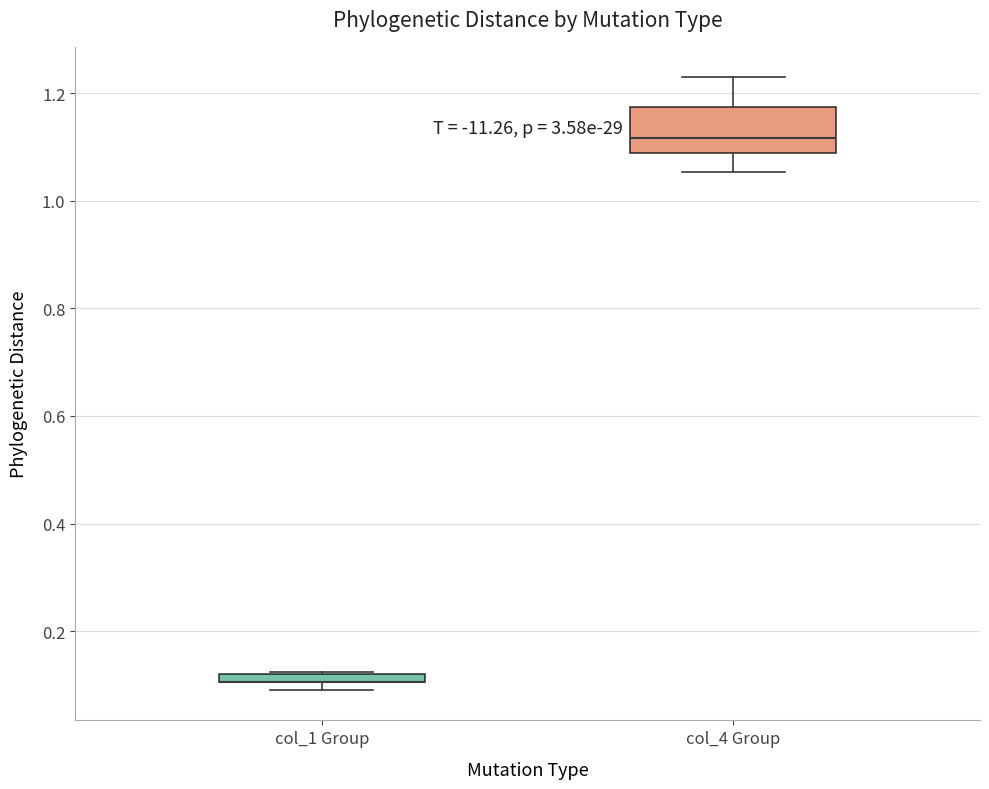

Comparing the boxes themselves (not the whiskers), which one is the tallest?

col_4 Group